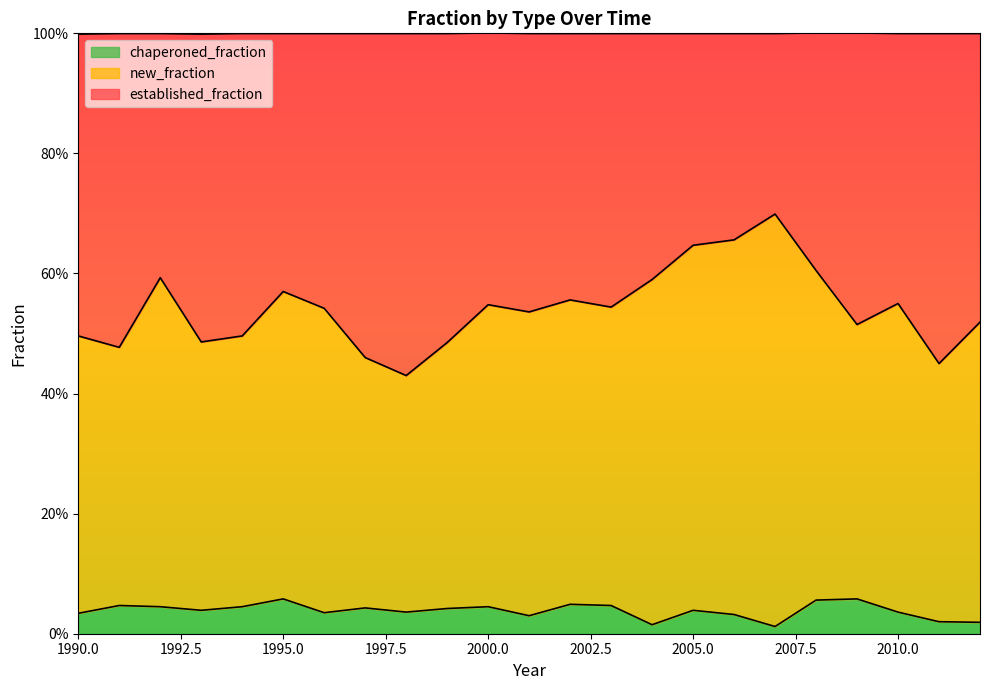

Which category has the highest value across all series?

2007